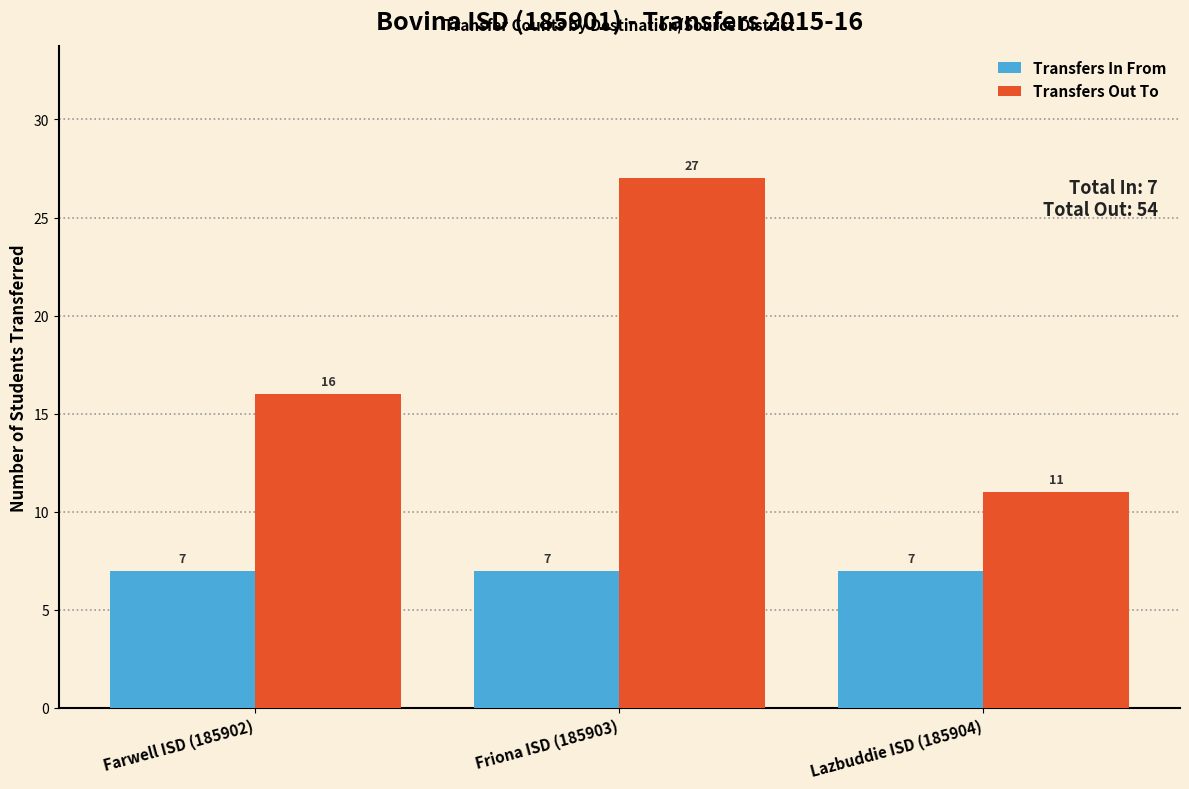

At which category is the sum across all series the highest?

Friona ISD (185903)